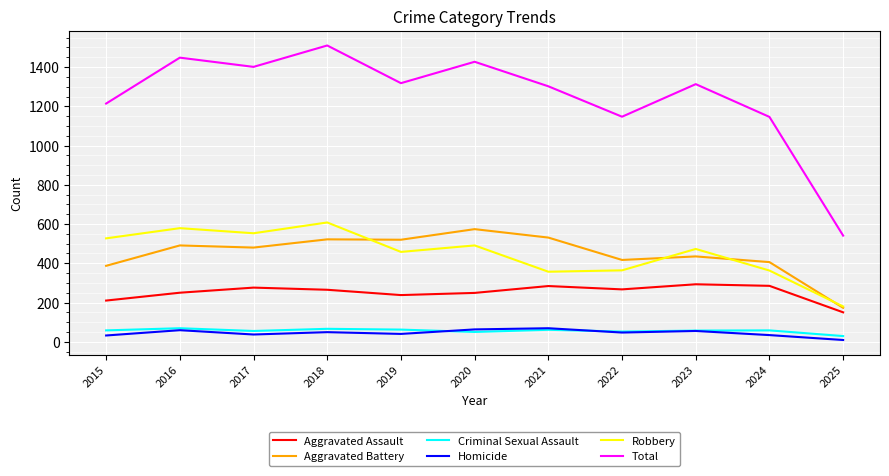

True or false: Total and Criminal Sexual Assault intersect in this chart.

False